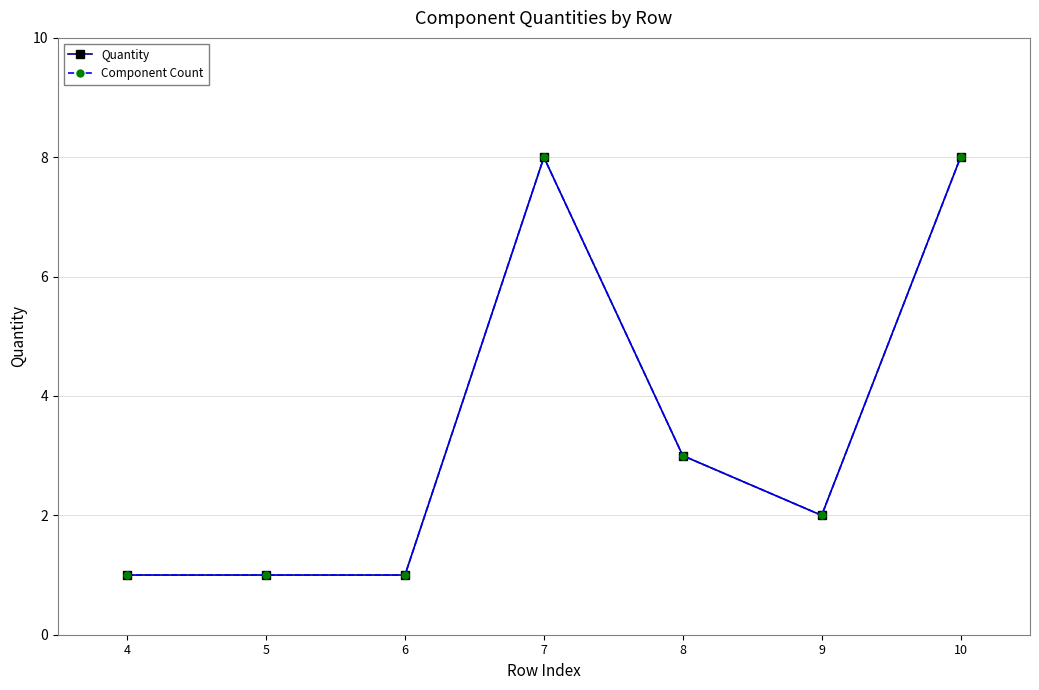

Is this an area chart (filled region under the line)?

No